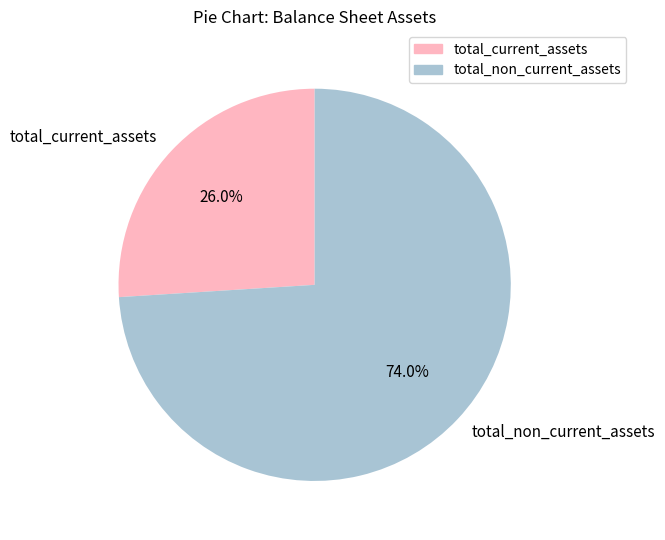

To the nearest percent, what is the difference between the largest and smallest slice percentages?

48%